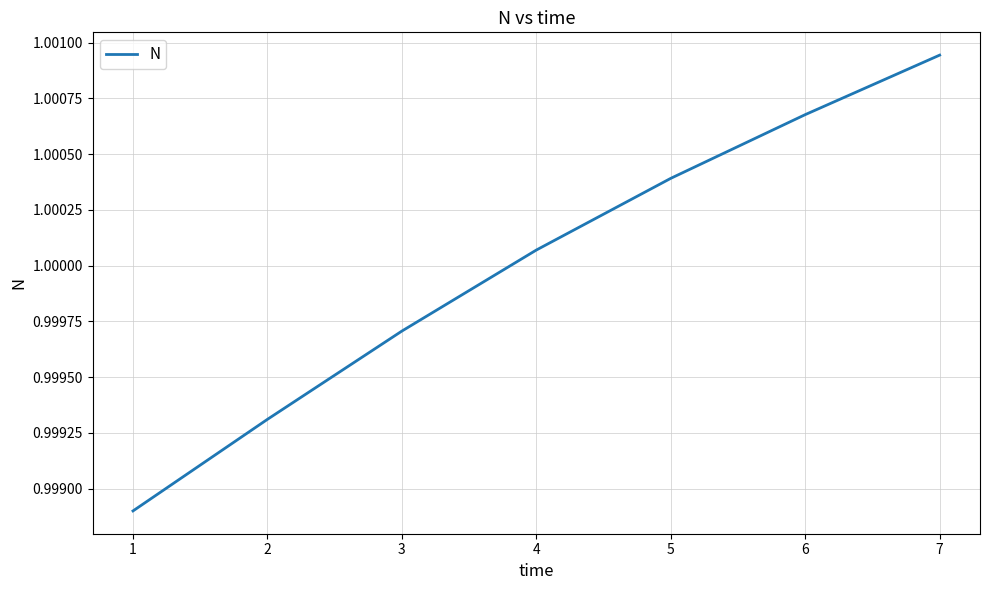

Rank the categories by value from highest to lowest.

7, 6, 5, 4, 3, 2, 1